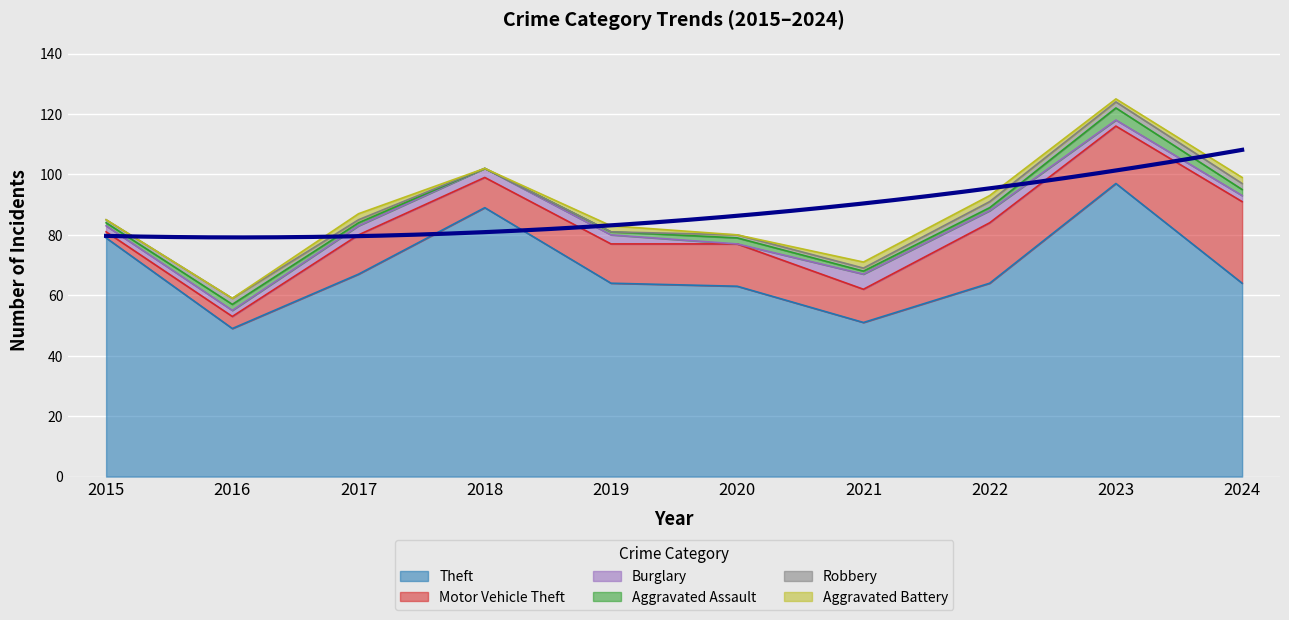

True or false: Motor Vehicle Theft and Aggravated Assault cross at least once.

False